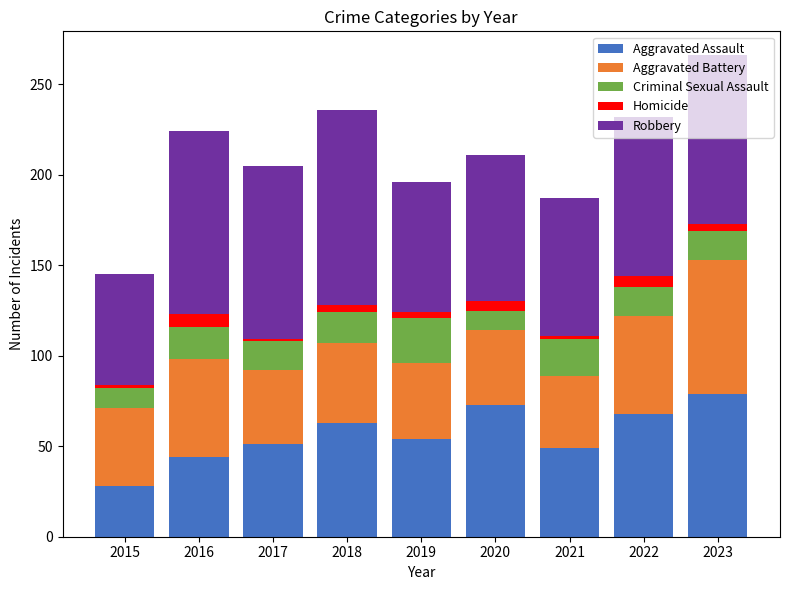

What is the lowest value of the Aggravated Assault series?

28